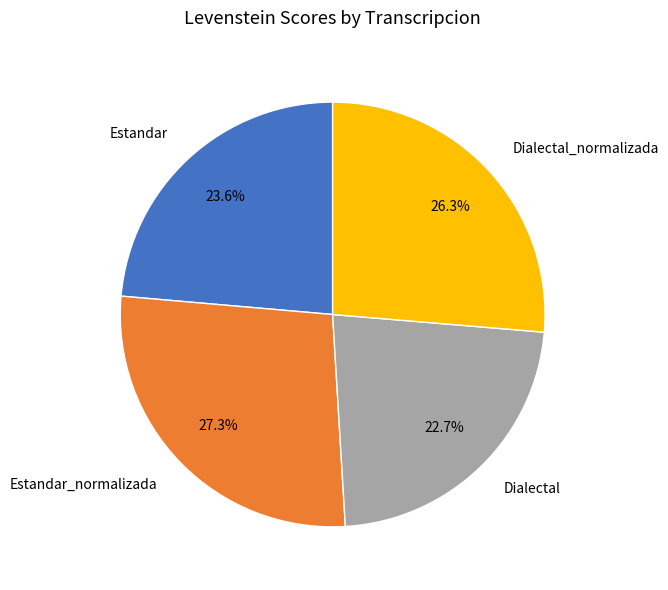

Rank the categories by value from lowest to highest.

Dialectal, Estandar, Dialectal_normalizada, Estandar_normalizada